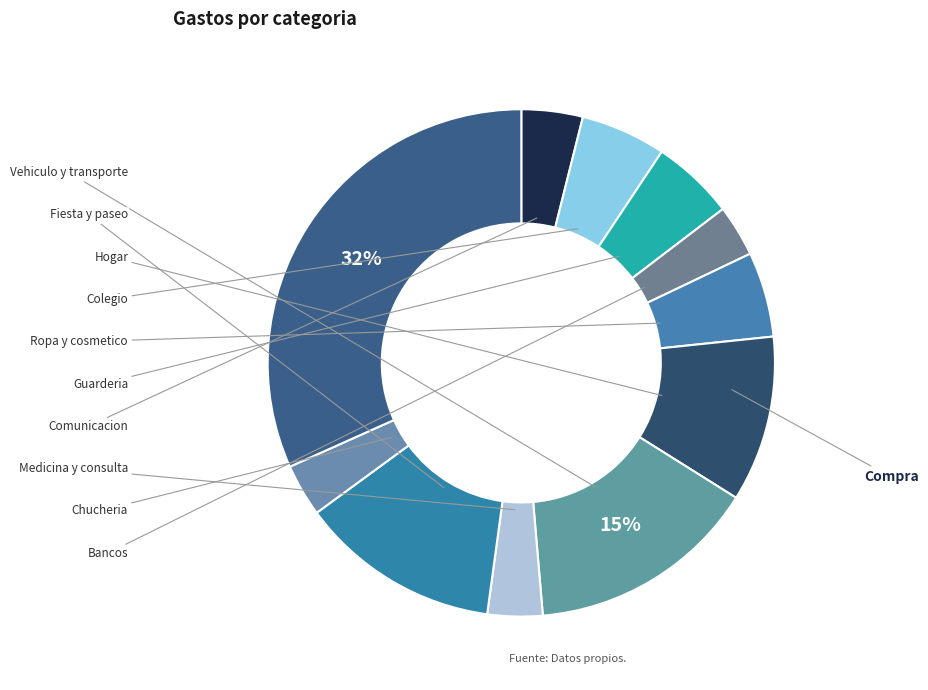

How many slices are in this pie chart?

11